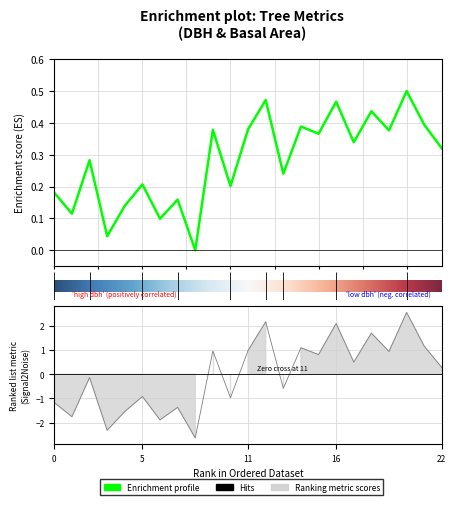

How many lines are shown in the chart?

2